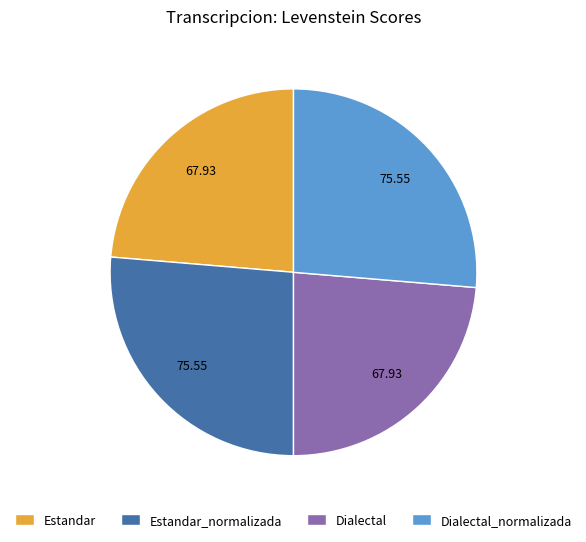

The Estandar slice represents 15% of the pie. True or false?

False